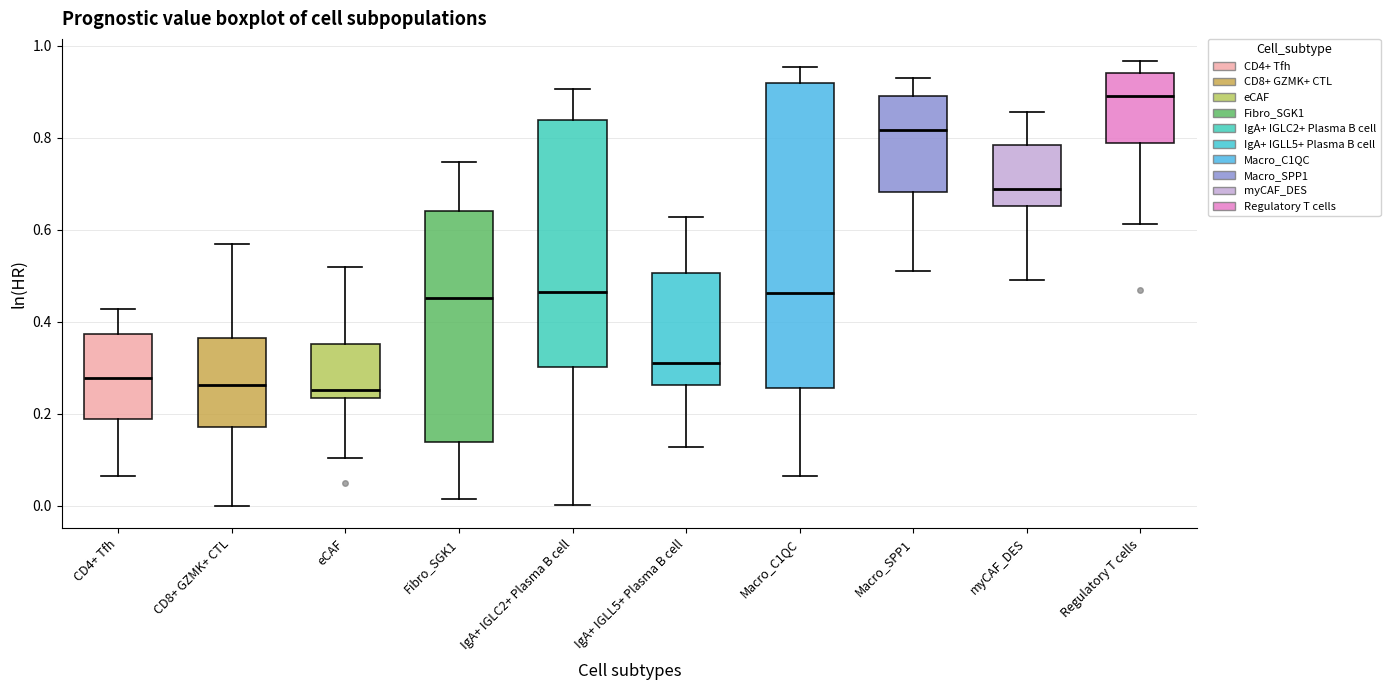

Reading left to right, transcribe this box plot: for each box, give where its median line is, the range the box spans, and where its two whiskers end, as read against the y-axis. The values are not printed on the chart, so give them approximately, as read against the axis.

CD4+ Tfh: median 0.28, box 0.18 to 0.38, whiskers 0.06 to 0.42
CD8+ GZMK+ CTL: median 0.26, box 0.18 to 0.36, whiskers 0.00 to 0.56
eCAF: median 0.26, box 0.24 to 0.36, whiskers 0.10 to 0.52
Fibro_SGK1: median 0.46, box 0.14 to 0.64, whiskers 0.02 to 0.74
IgA+ IGLC2+ Plasma B cell: median 0.46, box 0.30 to 0.84, whiskers 0.00 to 0.90
IgA+ IGLL5+ Plasma B cell: median 0.32, box 0.26 to 0.50, whiskers 0.12 to 0.62
Macro_C1QC: median 0.46, box 0.26 to 0.92, whiskers 0.06 to 0.96
Macro_SPP1: median 0.82, box 0.68 to 0.90, whiskers 0.50 to 0.94
myCAF_DES: median 0.68, box 0.66 to 0.78, whiskers 0.50 to 0.86
Regulatory T cells: median 0.90, box 0.78 to 0.94, whiskers 0.62 to 0.96